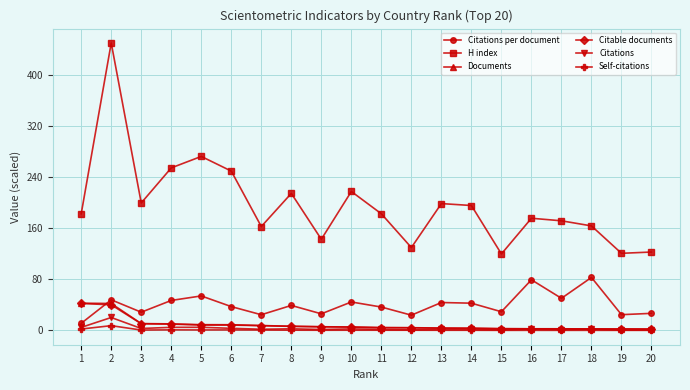

True or false: H index has a value of 179.8 at 20.

False